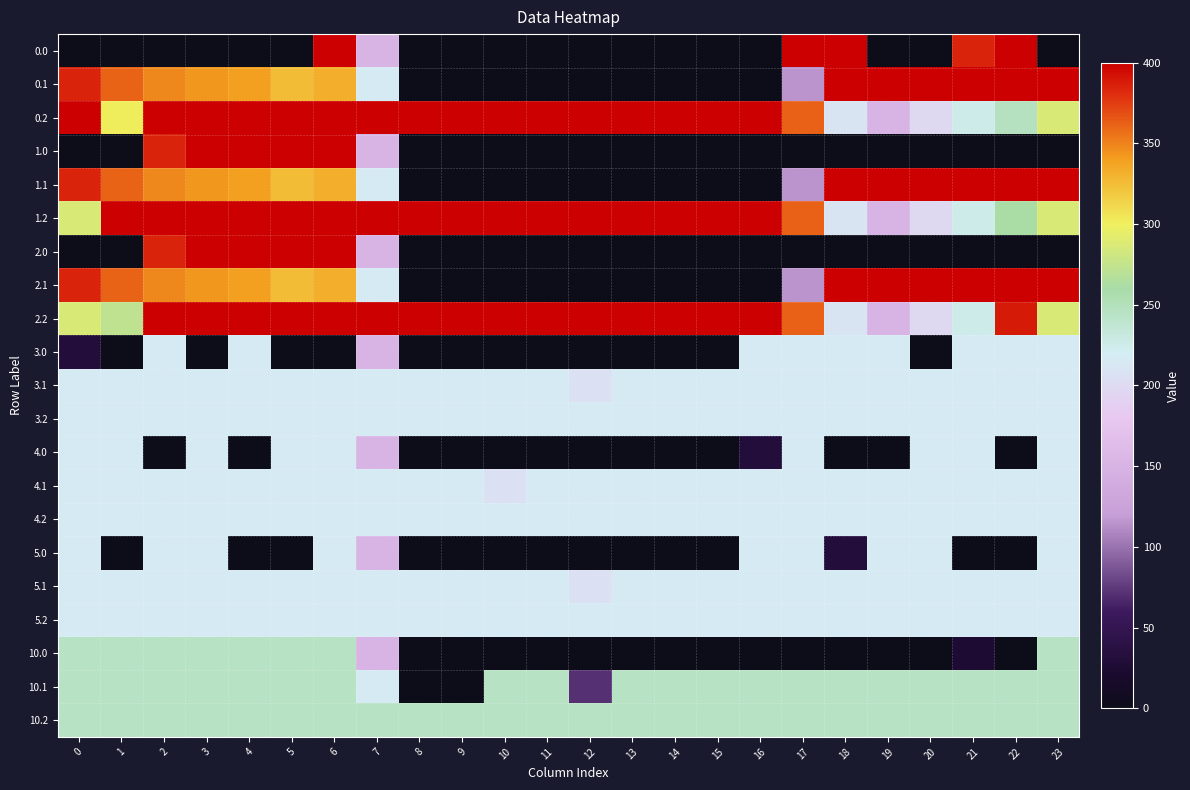

Rank the series by their maximum value, from lowest to highest.

3.0, 3.1, 3.2, 4.0, 4.1, 4.2, 5.0, 5.1, 5.2, 10.0, 10.1, 10.2, 0.0, 0.1, 0.2, 1.0, 1.1, 1.2, 2.0, 2.1, 2.2